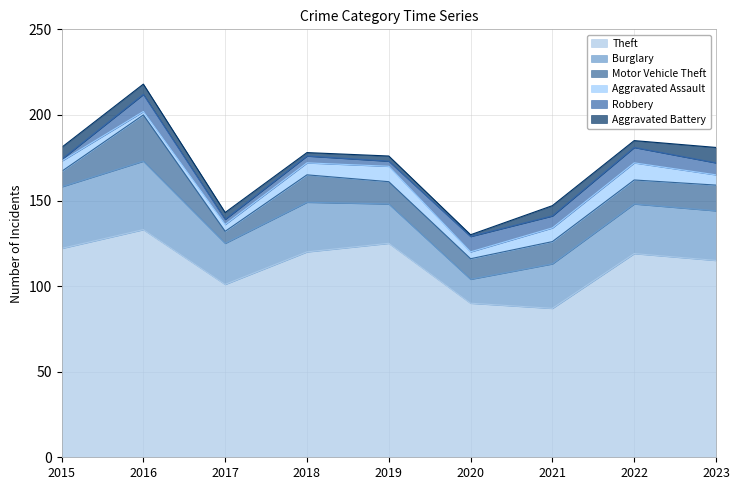

How many interior local valleys does the Burglary series have?

2